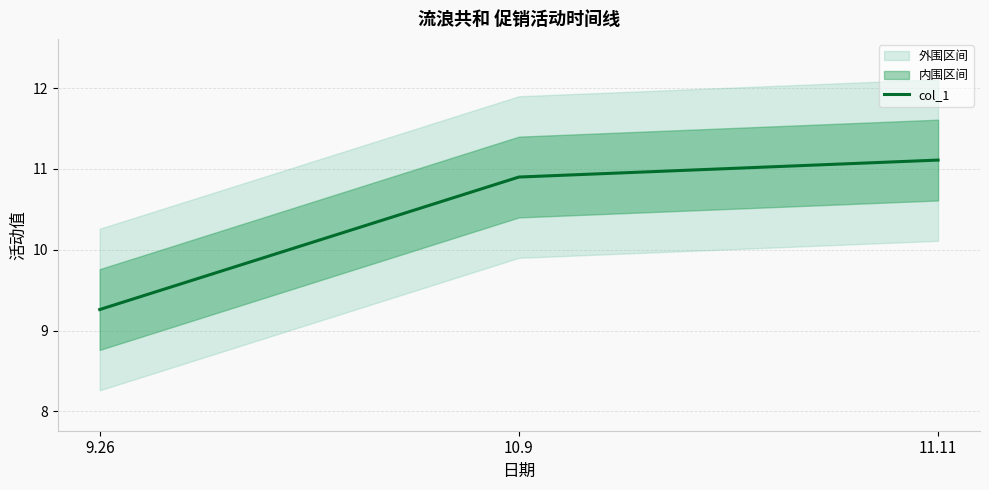

Rank the categories by value from highest to lowest.

11.11, 10.9, 9.26